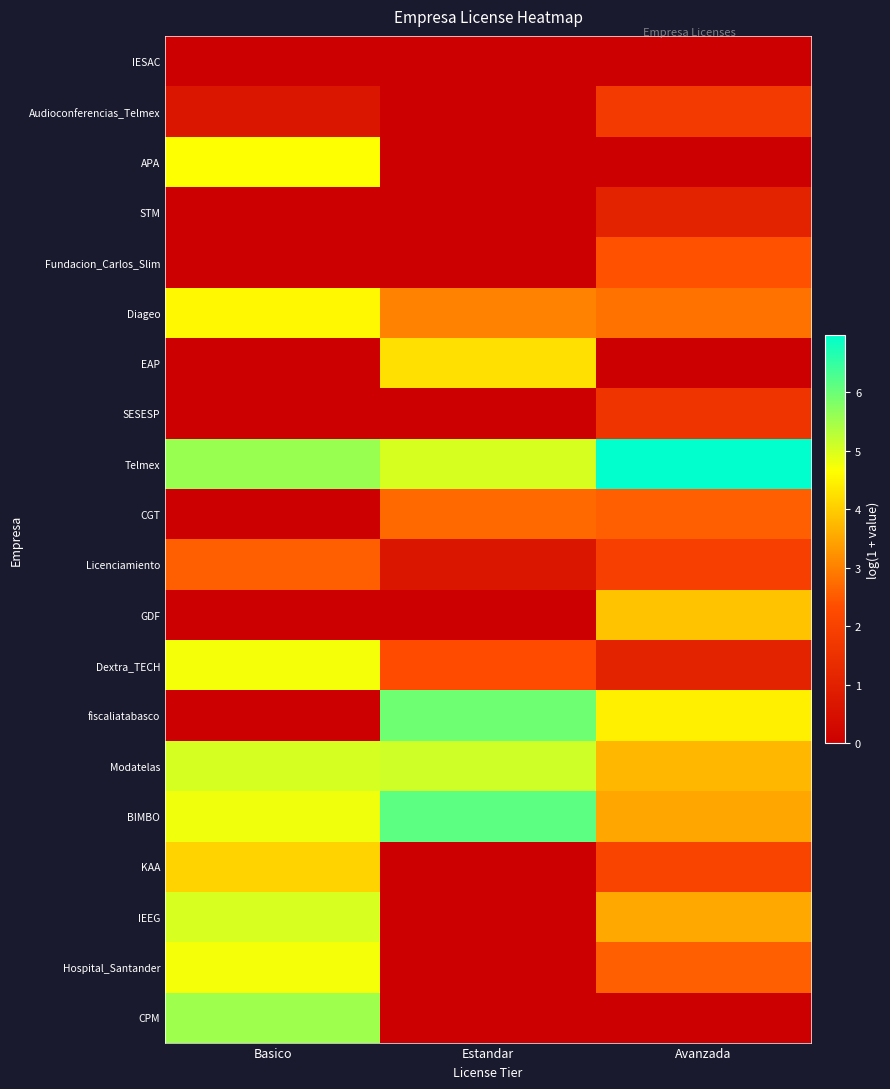

Rank the series by their maximum value, from highest to lowest.

Telmex, BIMBO, fiscaliatabasco, CPM, Modatelas, IEEG, Hospital_Santander, Dextra_TECH, APA, Diageo, EAP, KAA, GDF, CGT, Licenciamiento, Fundacion_Carlos_Slim, Audioconferencias_Telmex, SESESP, STM, IESAC